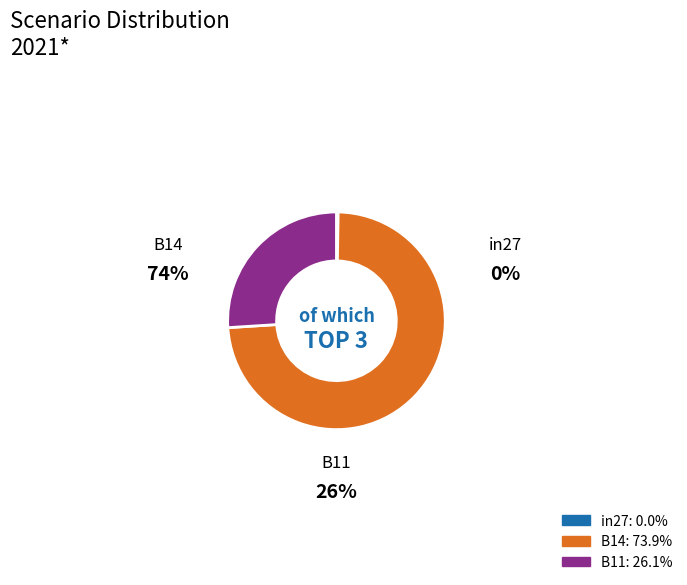

How much of the chart is everything except in27?

100.0%